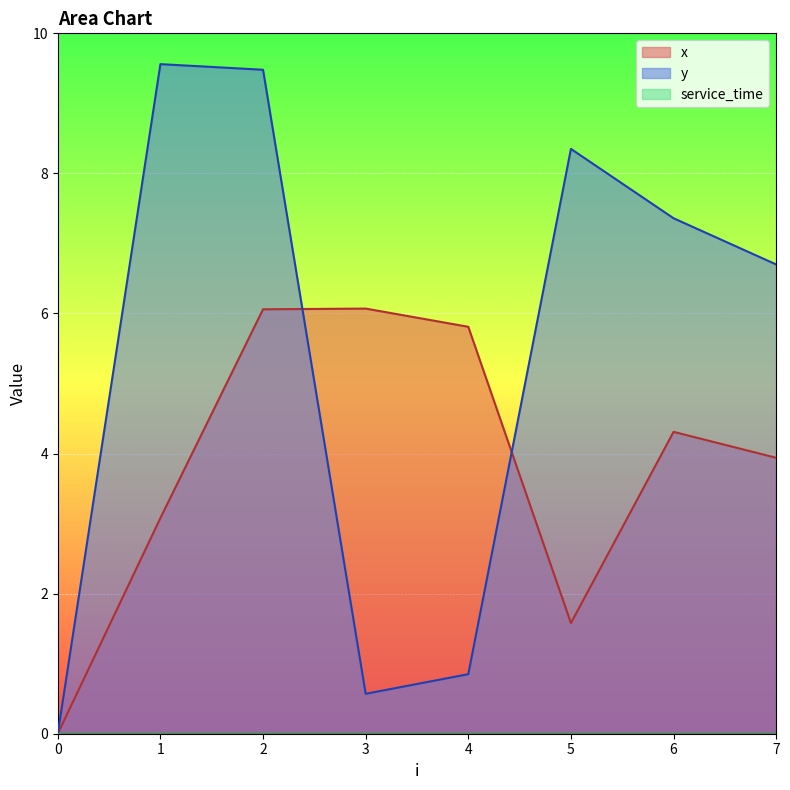

At 7, list the series in order from smallest to largest.

x, y